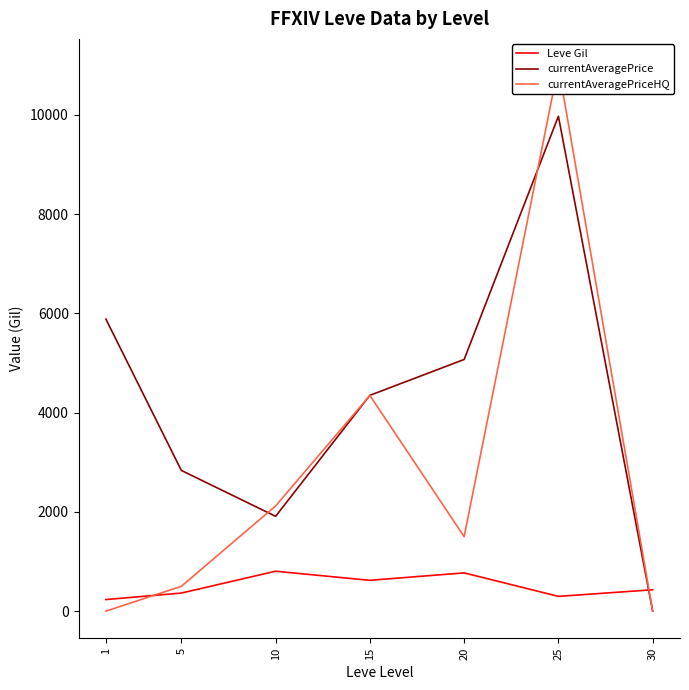

Where is the first local minimum for currentAveragePrice?

10